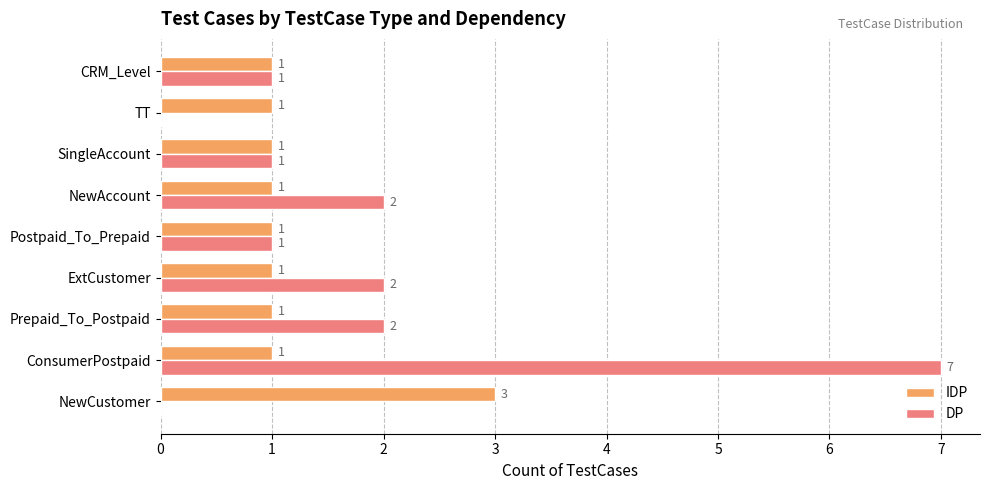

True or false: DP has a value of -5 at TT.

False